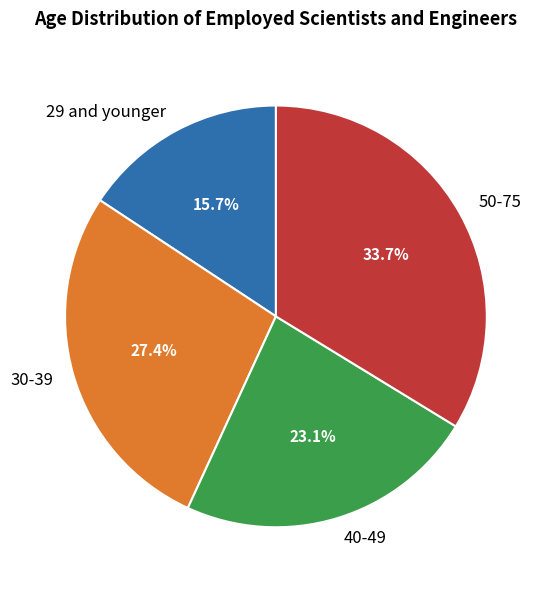

To the nearest percent, what is the difference between the 40-49 and 29 and younger slice percentages?

7%